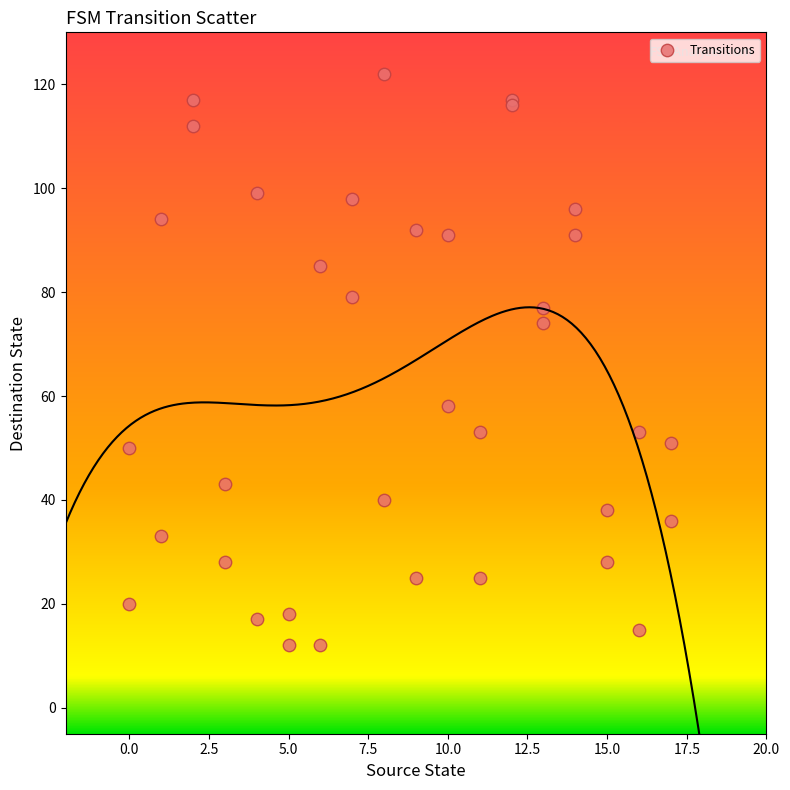

What Y value in the scatter plot is closest to 67?

74